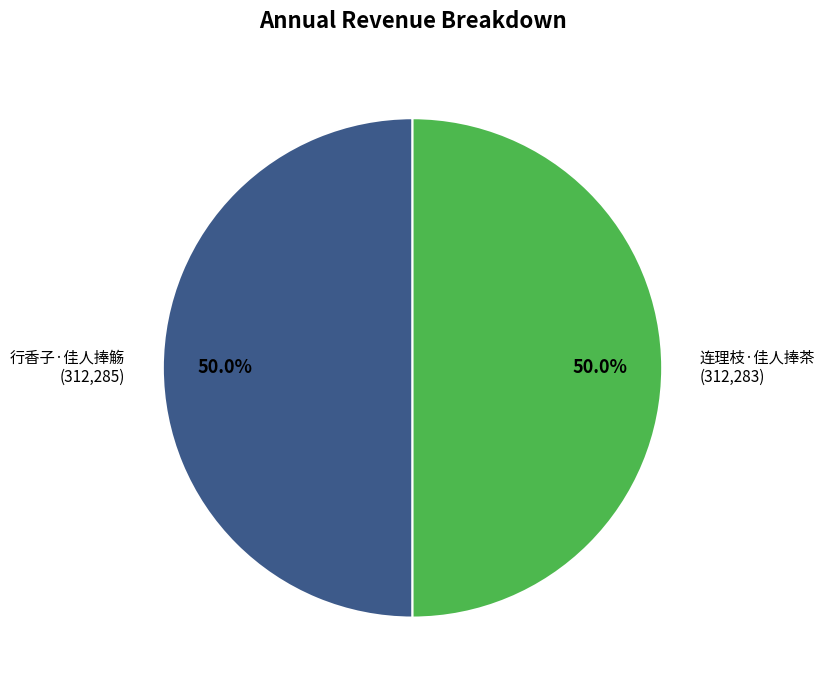

To the nearest percent, what is the combined percentage of 行香子·佳人捧觞 and 连理枝·佳人捧茶?

100%